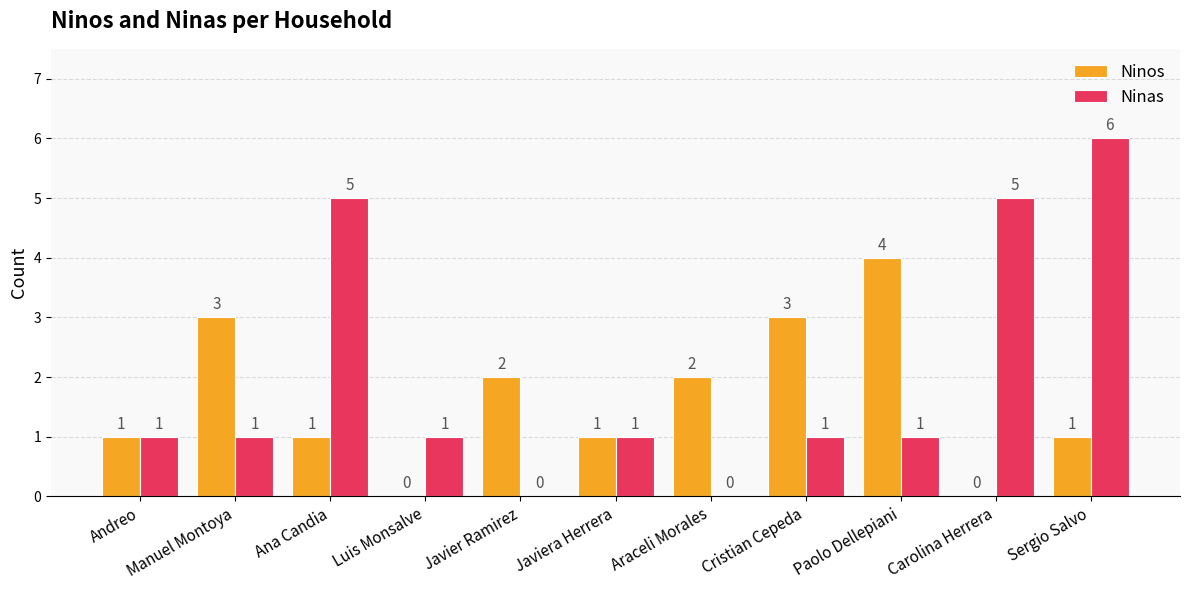

Between Ana Candia and Araceli Morales, which series saw the biggest shift?

Ninas